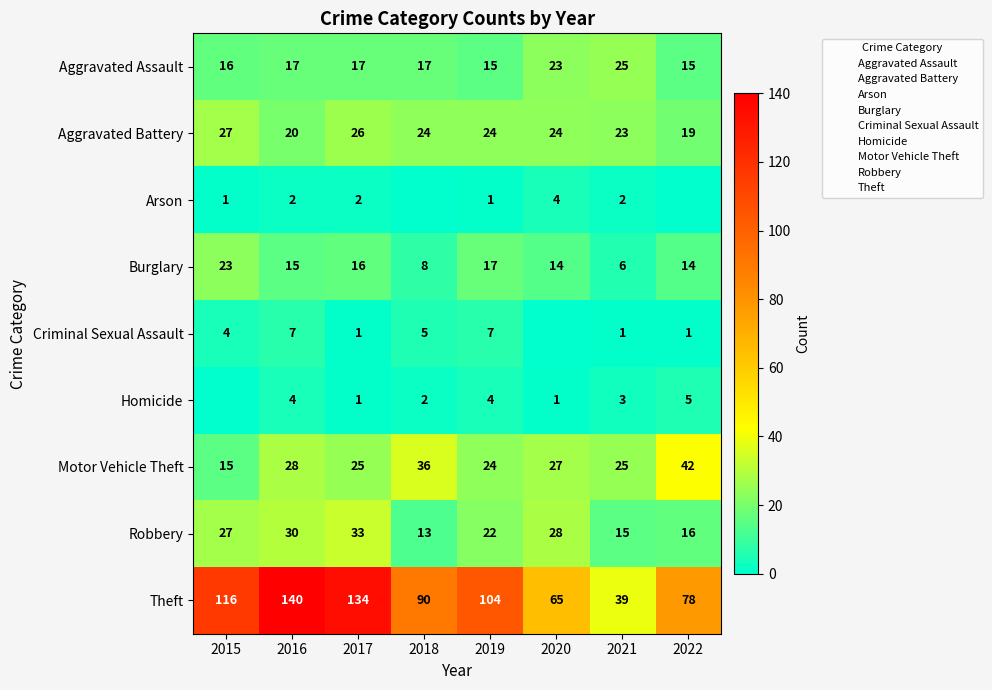

The value of Robbery at 2020 is 28. True or false?

True